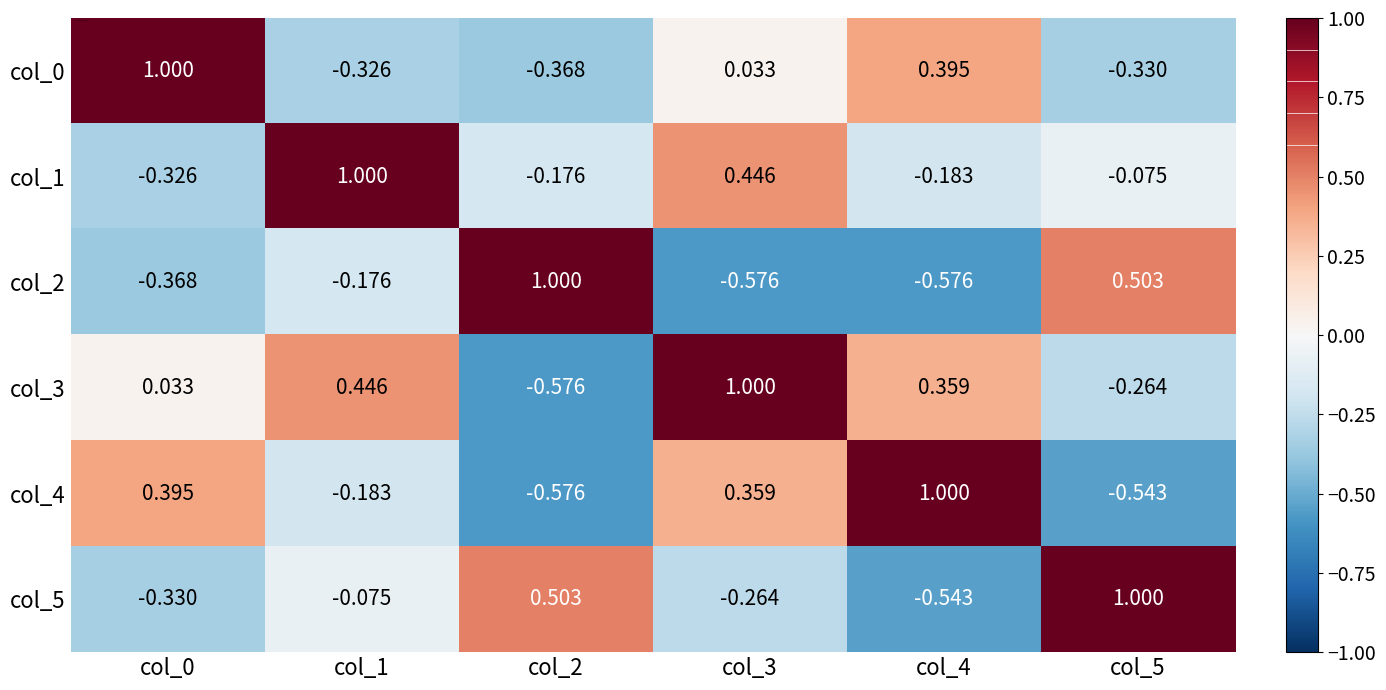

Reading left to right, what are all the values shown in this chart?

col_0: col_0=1.0	col_1=-0.3	col_2=-0.4	col_3=0.0	col_4=0.4	col_5=-0.3
col_1: col_0=-0.3	col_1=1.0	col_2=-0.2	col_3=0.4	col_4=-0.2	col_5=-0.1
col_2: col_0=-0.4	col_1=-0.2	col_2=1.0	col_3=-0.6	col_4=-0.6	col_5=0.5
col_3: col_0=0.0	col_1=0.4	col_2=-0.6	col_3=1.0	col_4=0.4	col_5=-0.3
col_4: col_0=0.4	col_1=-0.2	col_2=-0.6	col_3=0.4	col_4=1.0	col_5=-0.5
col_5: col_0=-0.3	col_1=-0.1	col_2=0.5	col_3=-0.3	col_4=-0.5	col_5=1.0